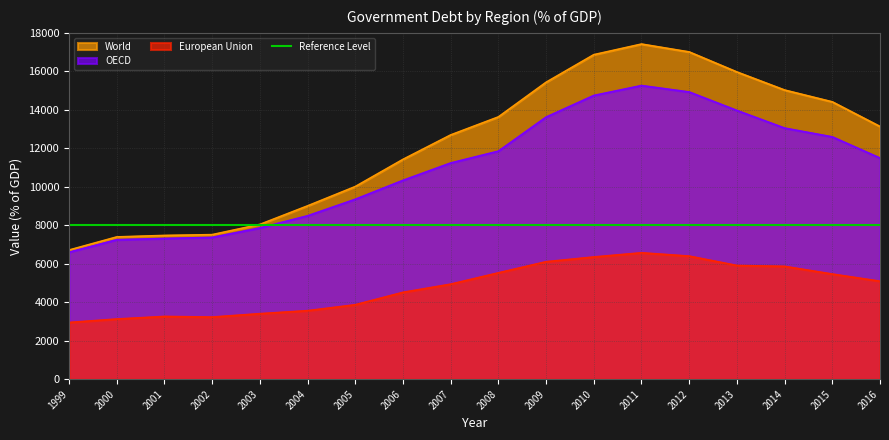

Which series has the widest spread of values?

World